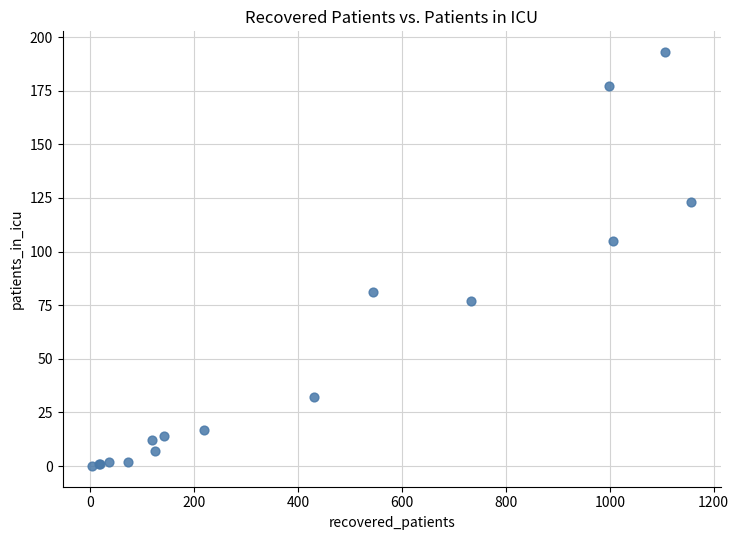

What Y value in the scatter plot is closest to 96?

105